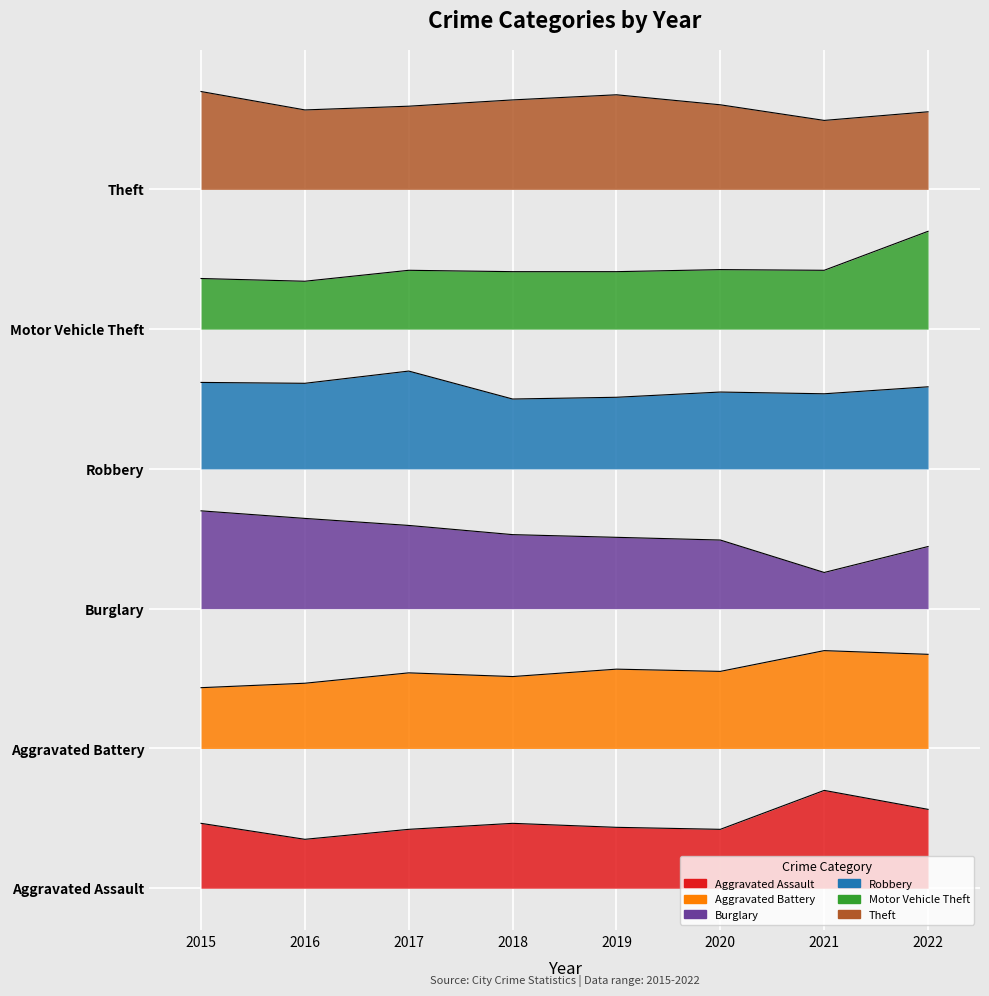

What is the sum of all Aggravated Battery values?

2738.8